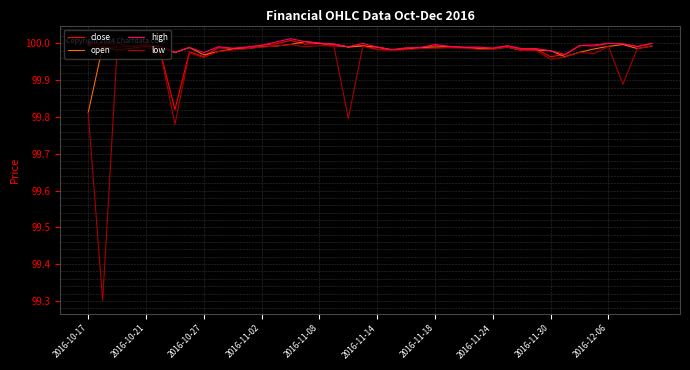

Which series has the largest range (max minus min)?

low